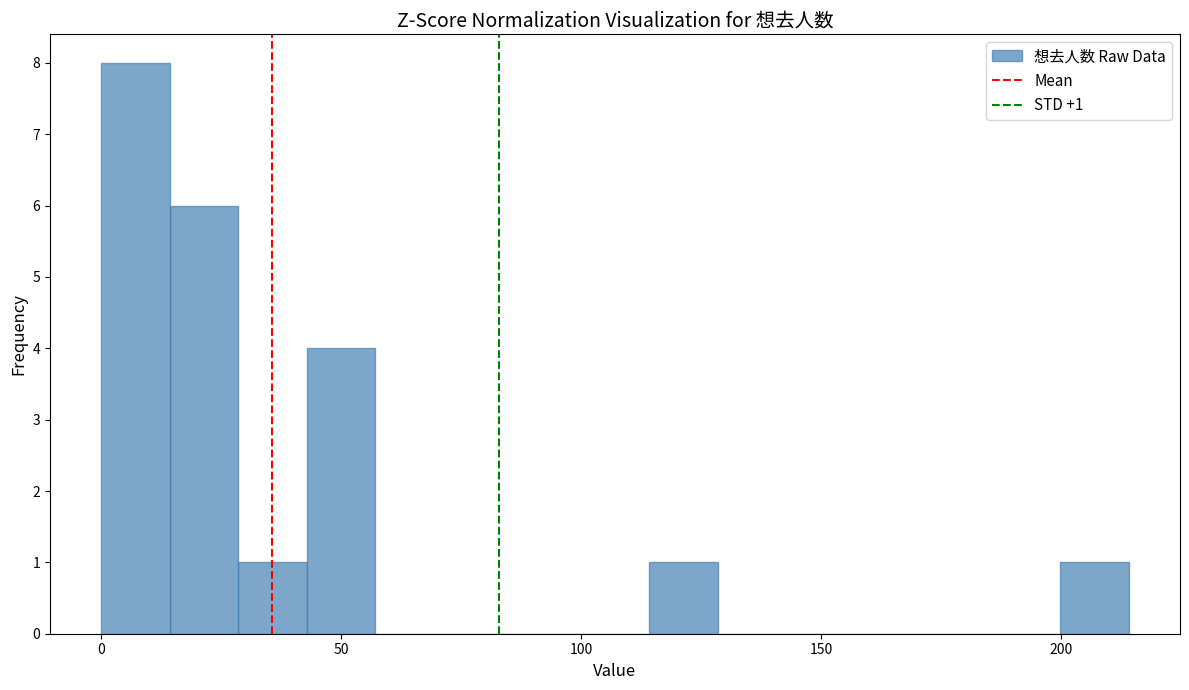

Read against the x-axis, roughly where is the centre of the tallest bar?

5